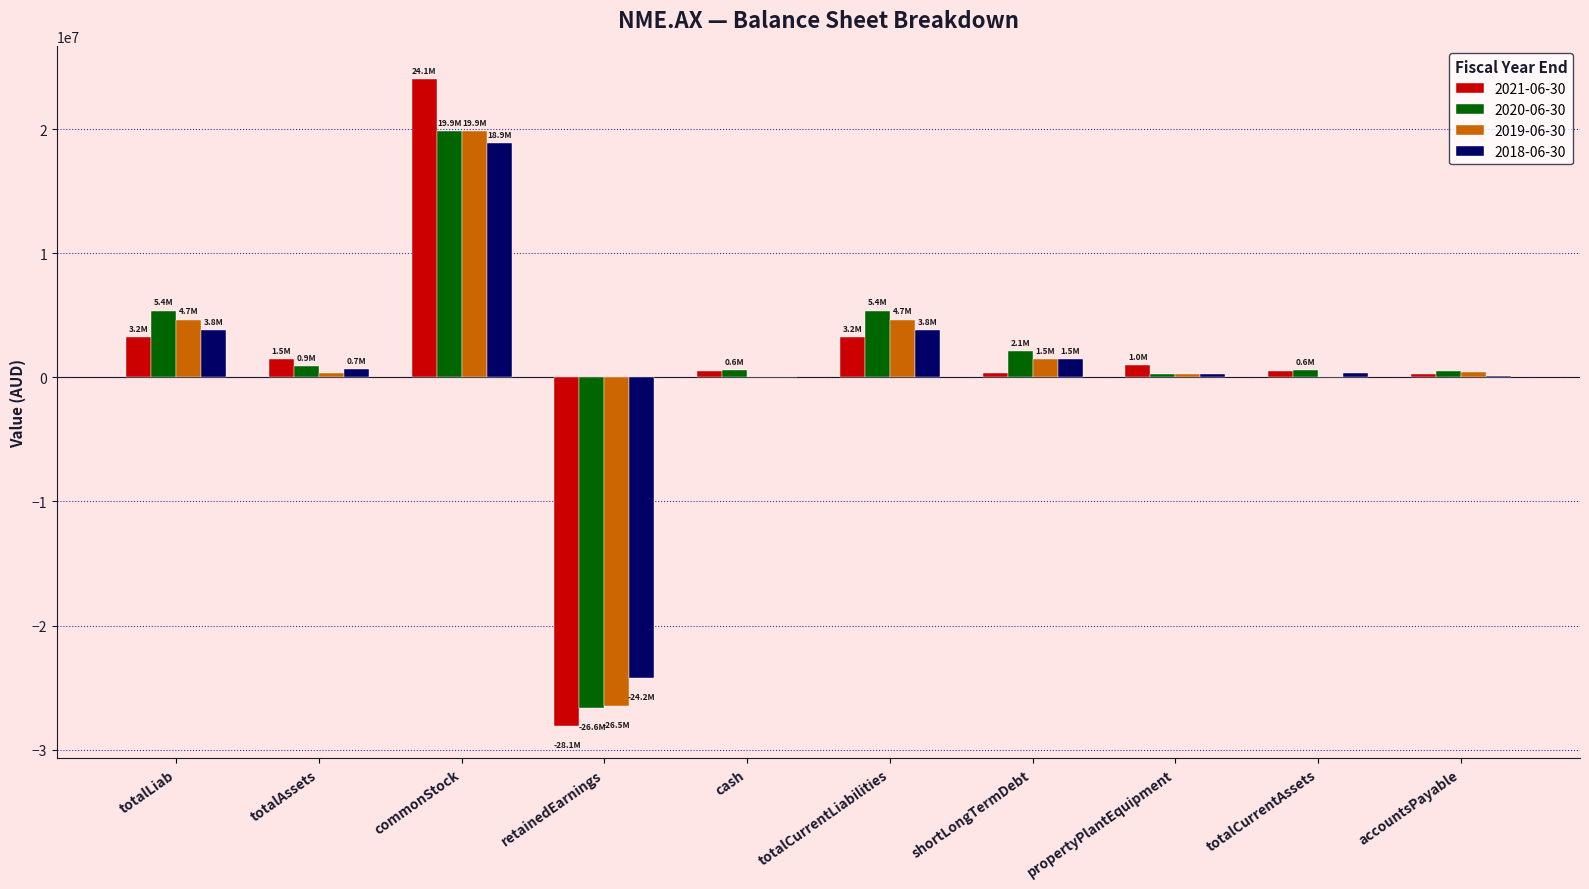

Count the number of categories in the chart.

10